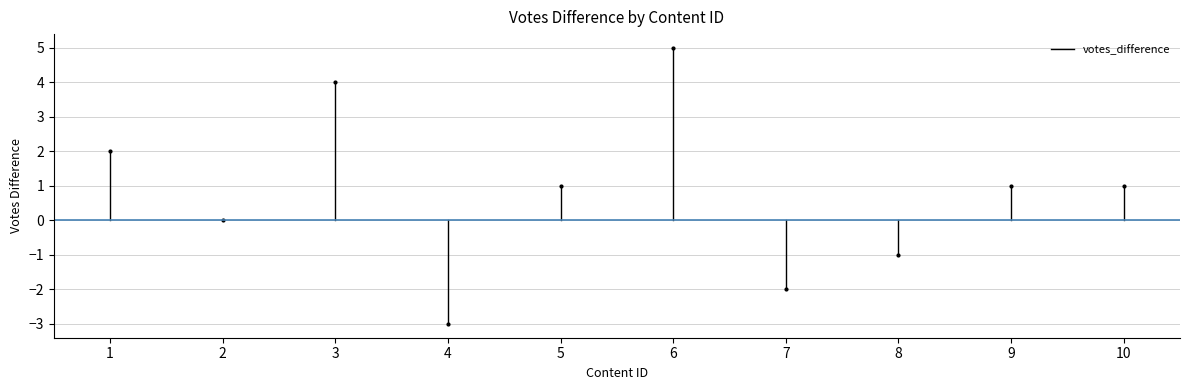

List the labels in order of value, smallest first.

4, 7, 8, 2, 5, 9, 10, 1, 3, 6